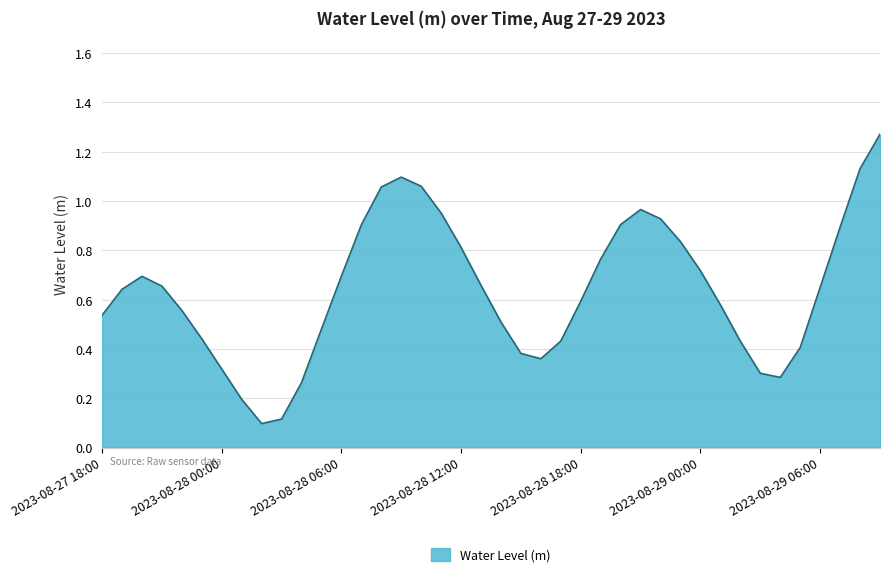

What is the difference between the maximum and minimum values?

1.2